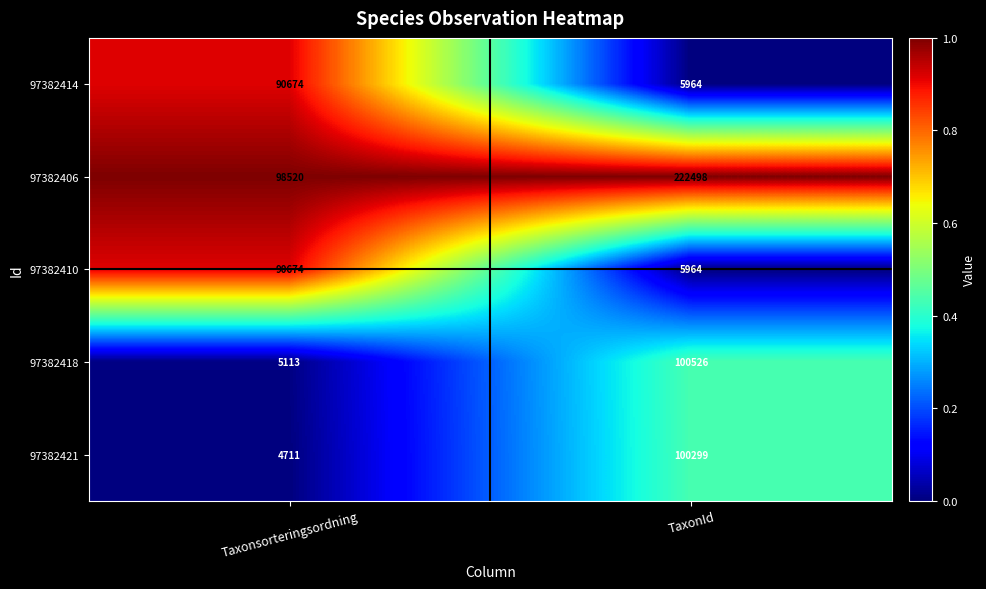

What is the total value across all series at Taxonsorteringsordning?

289692